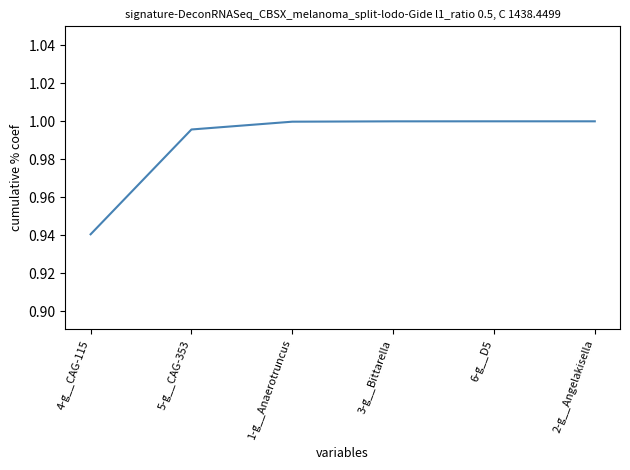

The chart shows a value of 1.0 at 1-g__Anaerotruncus. True or false?

True